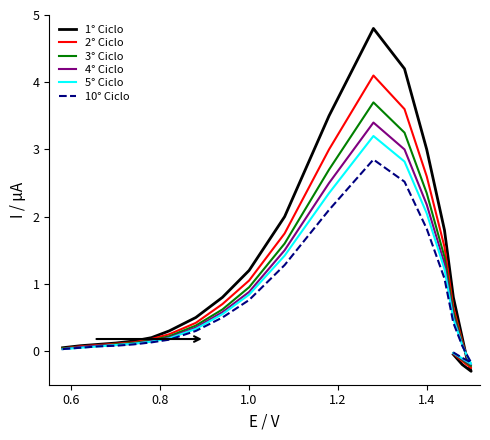

What is the label of the 15th point from the left?

1.4